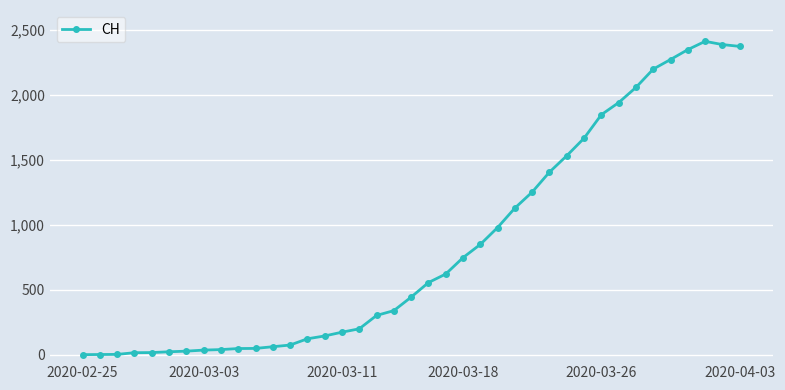

What is the average value?

838